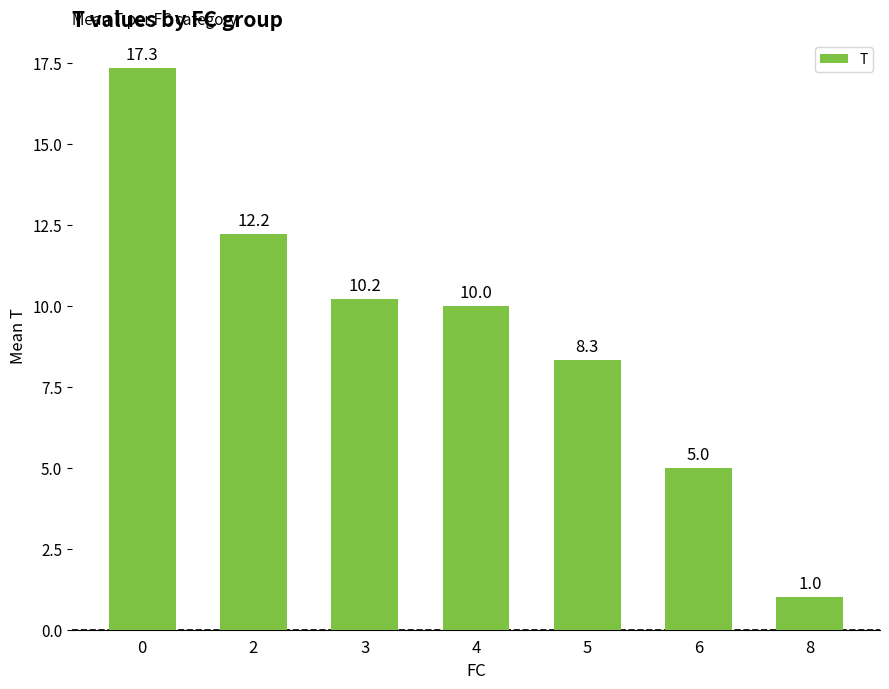

Reading left to right, what are all the values shown in this chart?

0=17.3	2=12.2	3=10.2	4=10.0	5=8.3	6=5.0	8=1.0